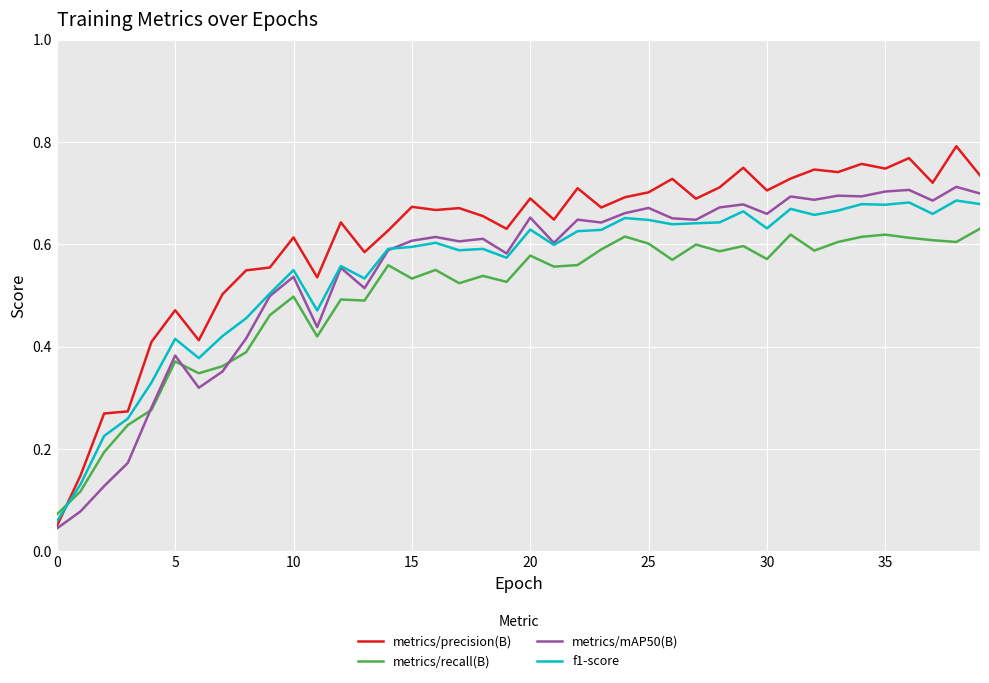

In metrics/precision(B), how many points are higher than both neighbors (excluding endpoints)?

13